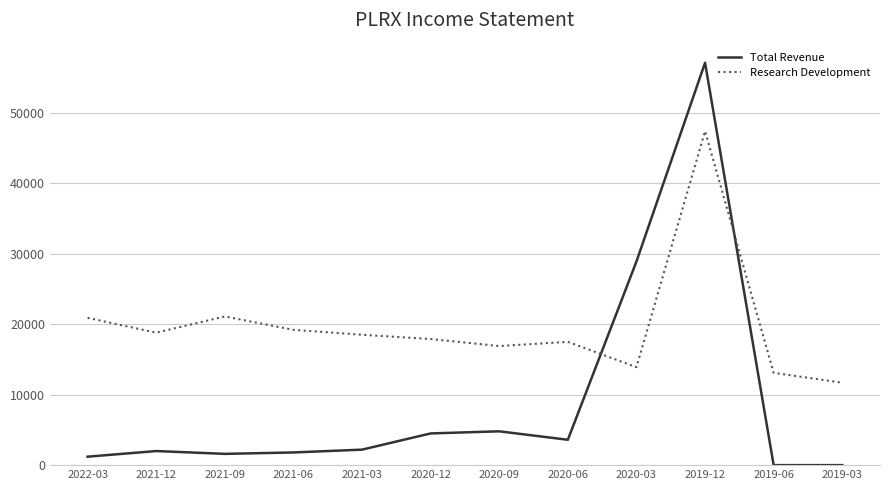

Which series changed the most between 2020-12 and 2019-06?

Research Development